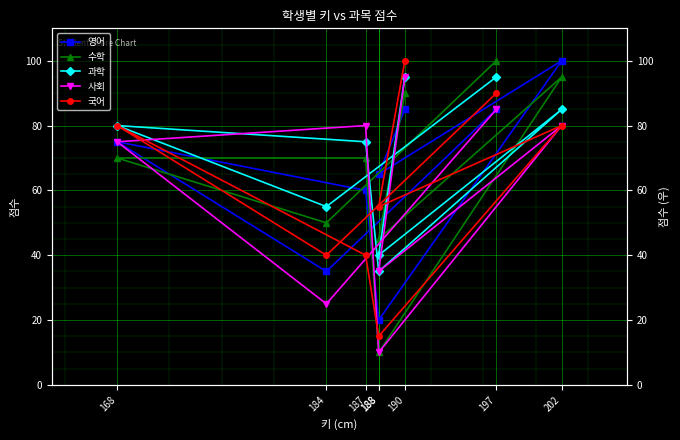

Reading left to right, transcribe all the data shown in this chart.

영어: 197=85	184=35	168=75	187=60	188=20	202=100	188=65	190=85
수학: 197=100	184=50	168=70	187=70	188=10	202=95	188=45	190=90
과학: 197=95	184=55	168=80	187=75	188=35	202=85	188=40	190=95
사회: 197=85	184=25	168=75	187=80	188=10	202=80	188=35	190=95
국어: 197=90	184=40	168=80	187=40	188=15	202=80	188=55	190=100